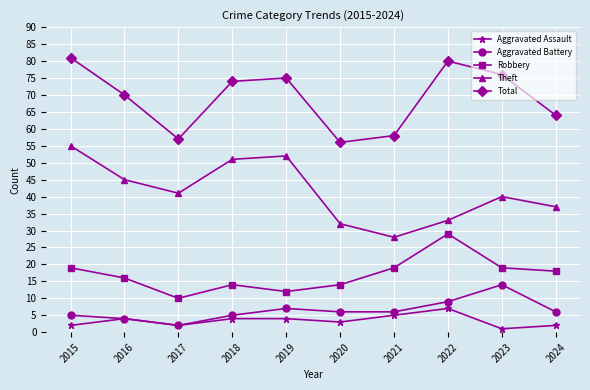

What is the value of the Aggravated Battery point at the 2nd from the left?

4